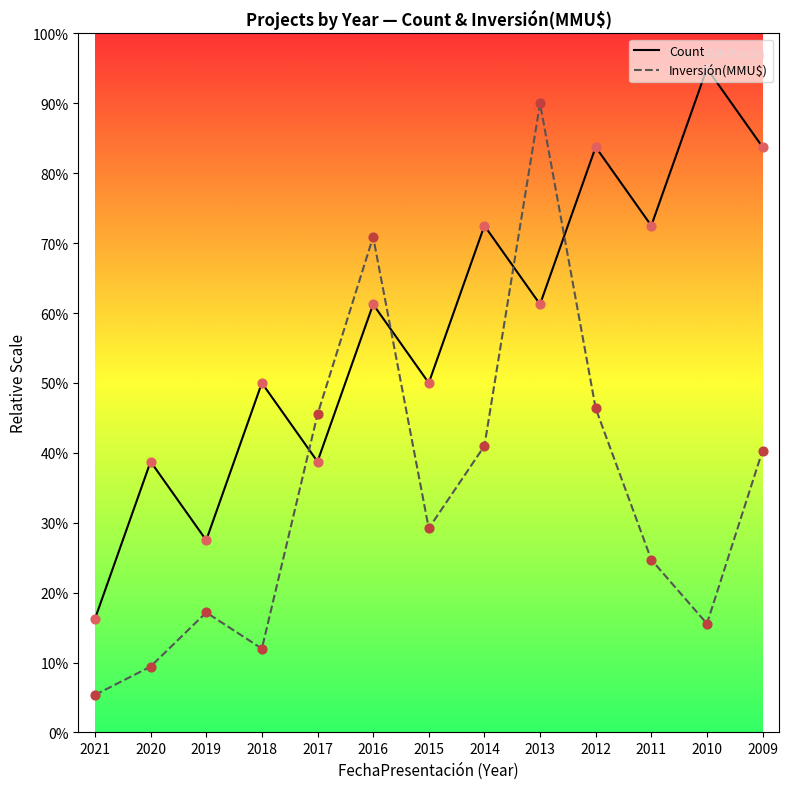

Is the value of Count at 2010 greater than the value of Inversión(MMU$) at 2011?

Yes